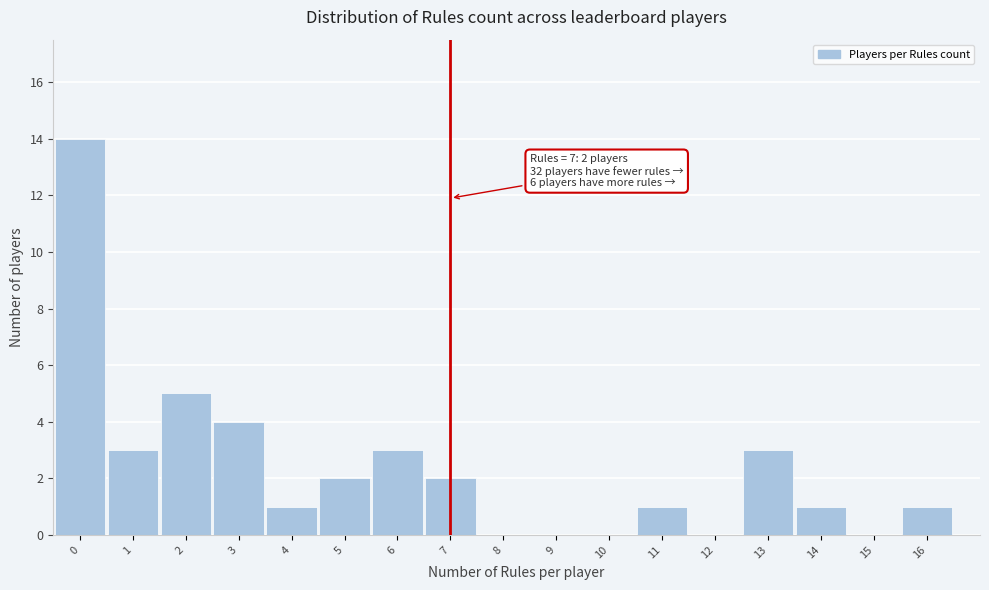

Which range on the x-axis has the tallest bar?

-0.5 to 0.5